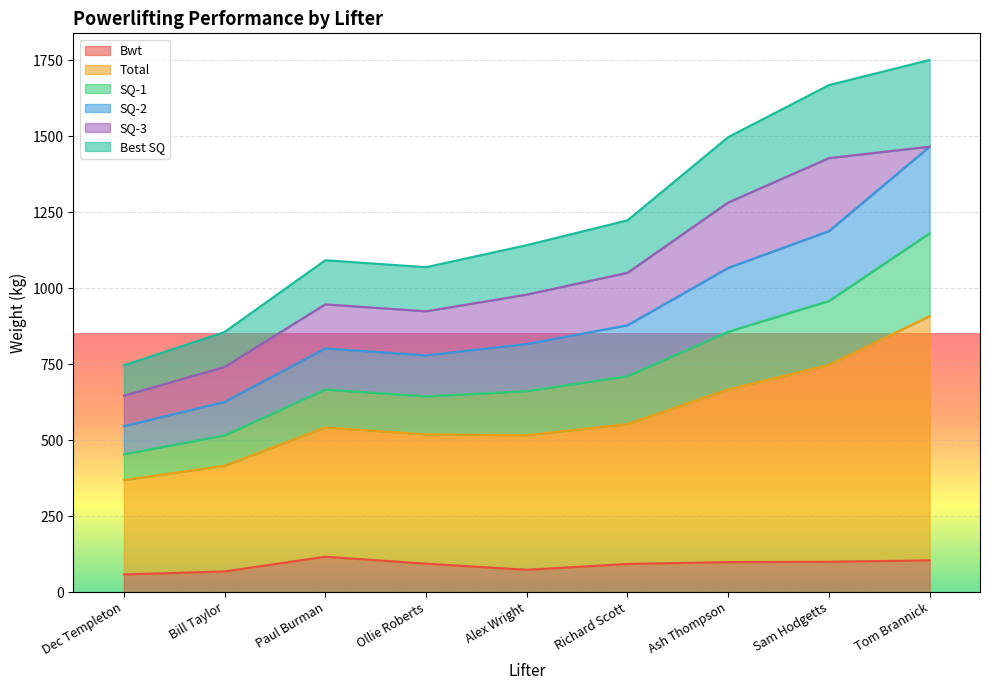

True or false: Bwt has a value of 33.1 at Dec Templeton.

False